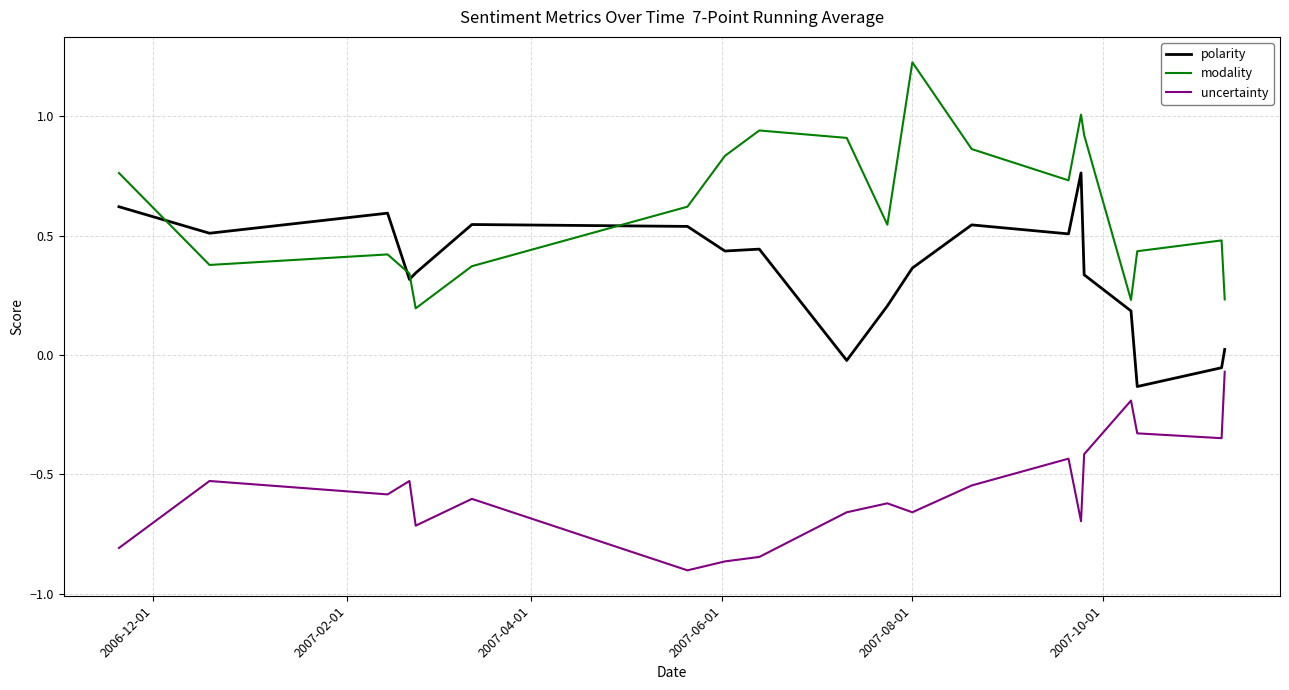

Which series has the largest total across all categories?

modality